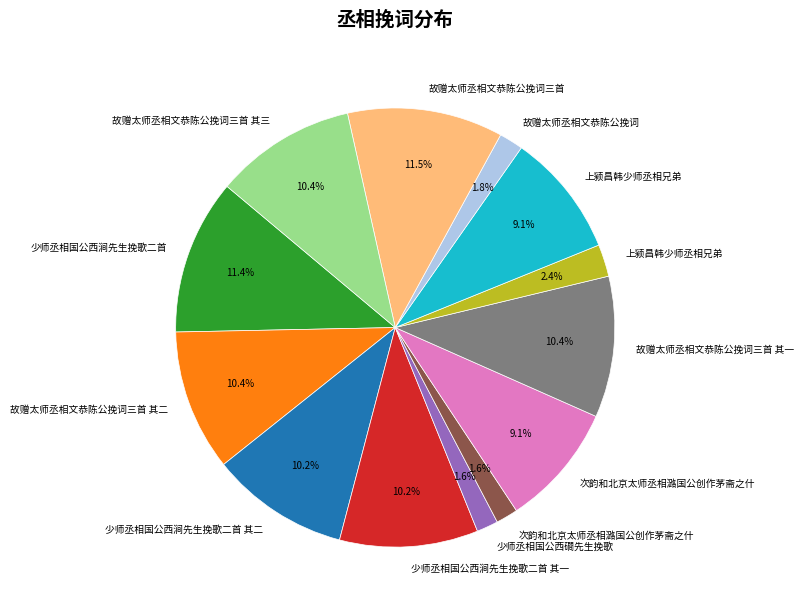

Is there any slice that represents more than half of the pie?

No